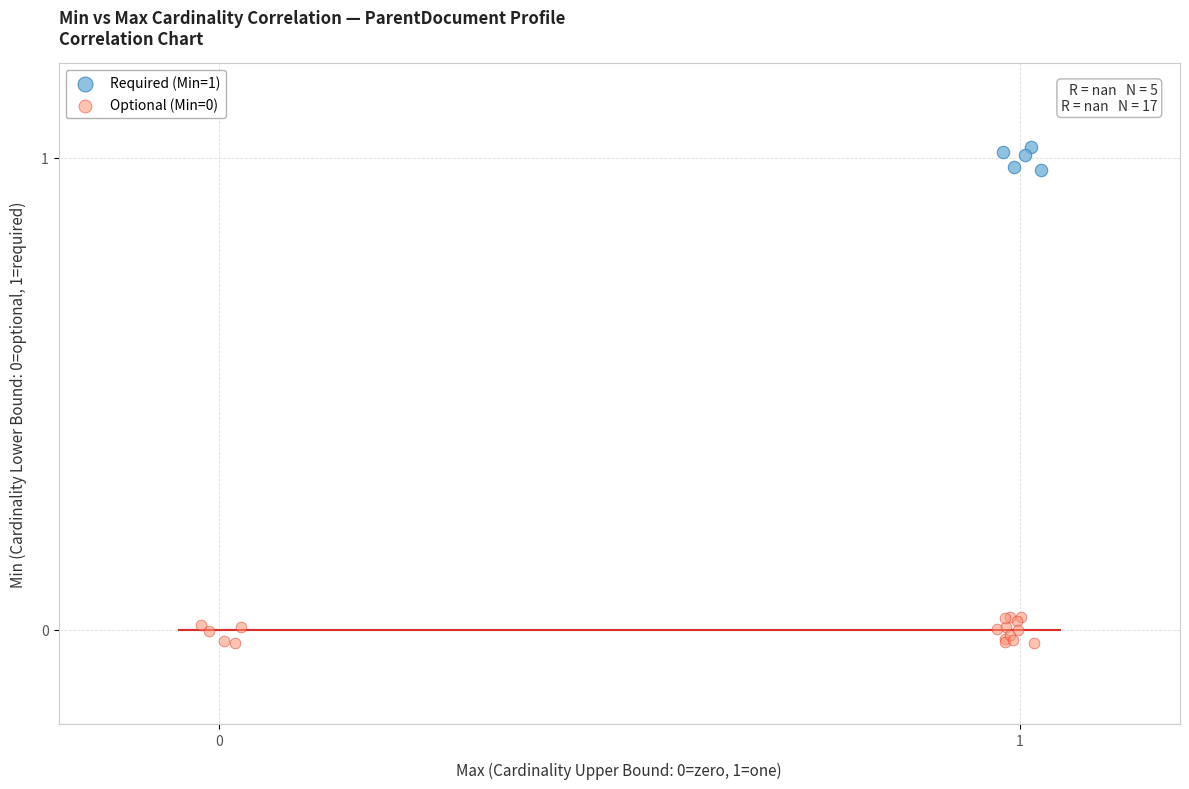

Which series reaches the maximum Y coordinate?

Required (Min=1)